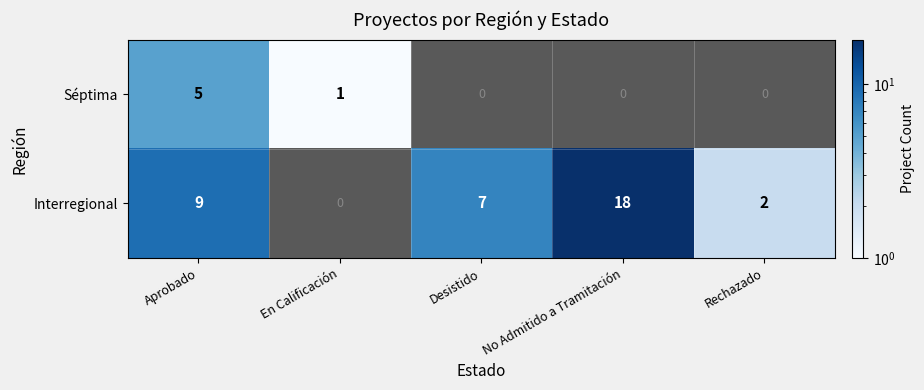

Rank the series at Aprobado from lowest to highest value.

Séptima, Interregional